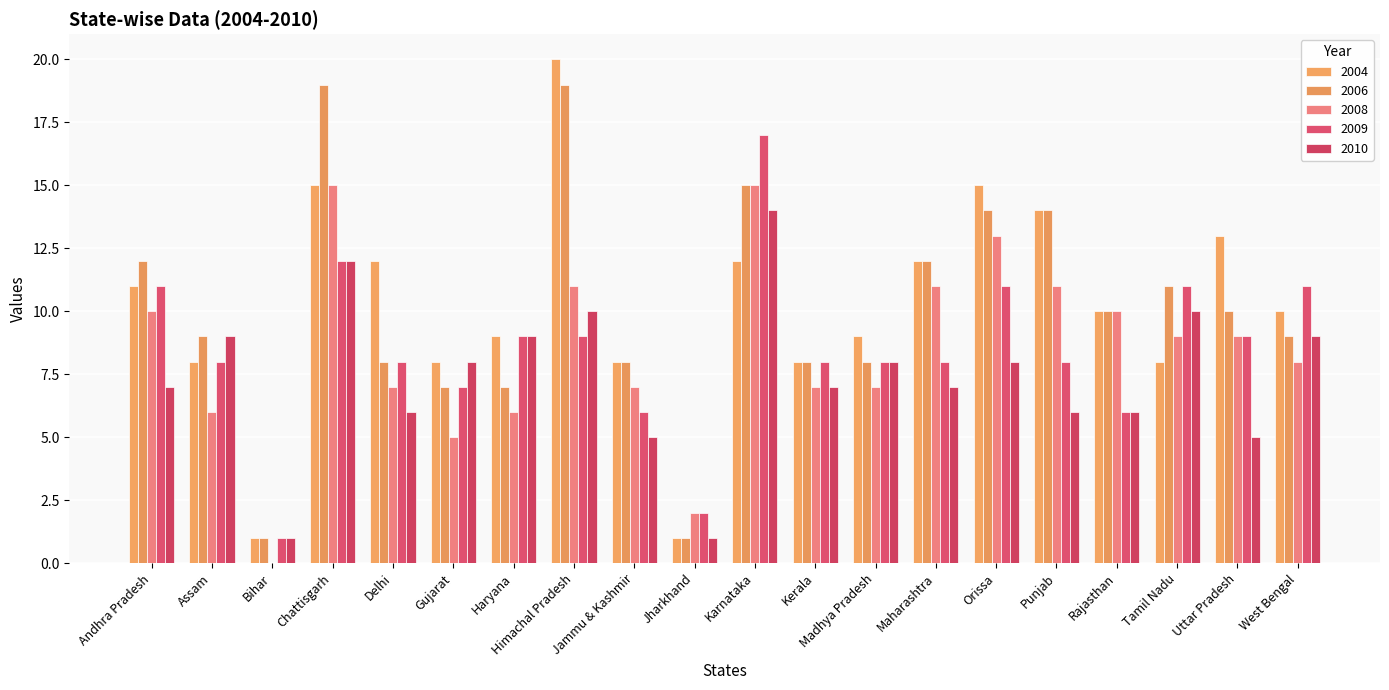

What is the label of the 1st bar from the left?

Andhra Pradesh